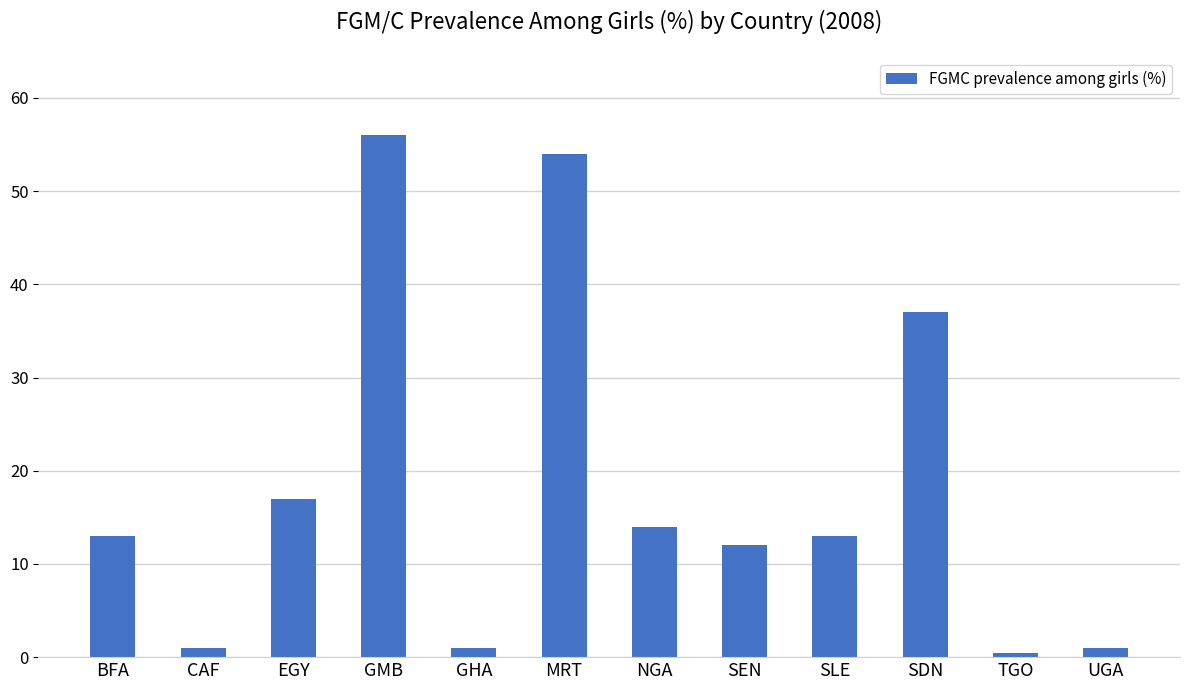

What is the label of the 1st bar from the right?

UGA